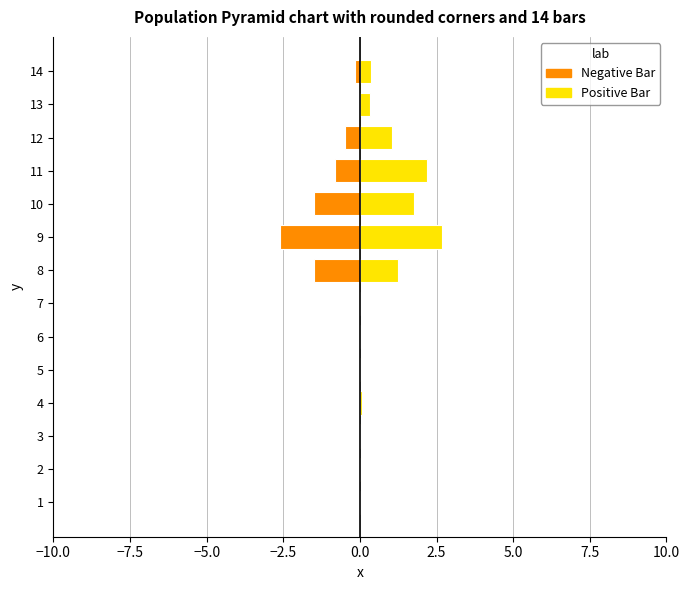

Reading left to right, transcribe all the data shown in this chart.

Negative Bar: -0.0	-0.0	-0.0	-0.0	-0.0	-0.0	-0.0	-1.5	-2.6	-1.5	-0.8	-0.5	-0.0	-0.1
Positive Bar: 0.0	0.0	0.0	0.1	0.0	0.0	0.0	1.2	2.7	1.8	2.2	1.0	0.3	0.4